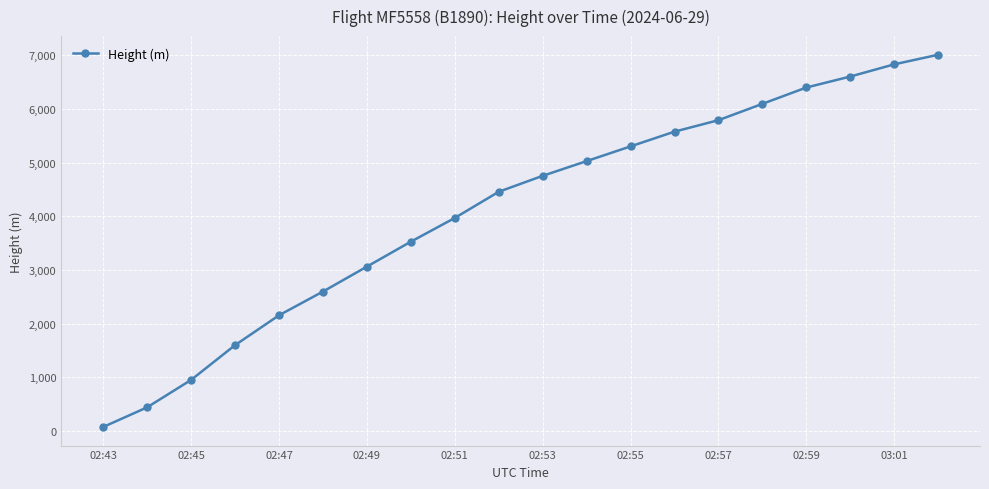

What is the maximum value shown in the chart?

7010.9